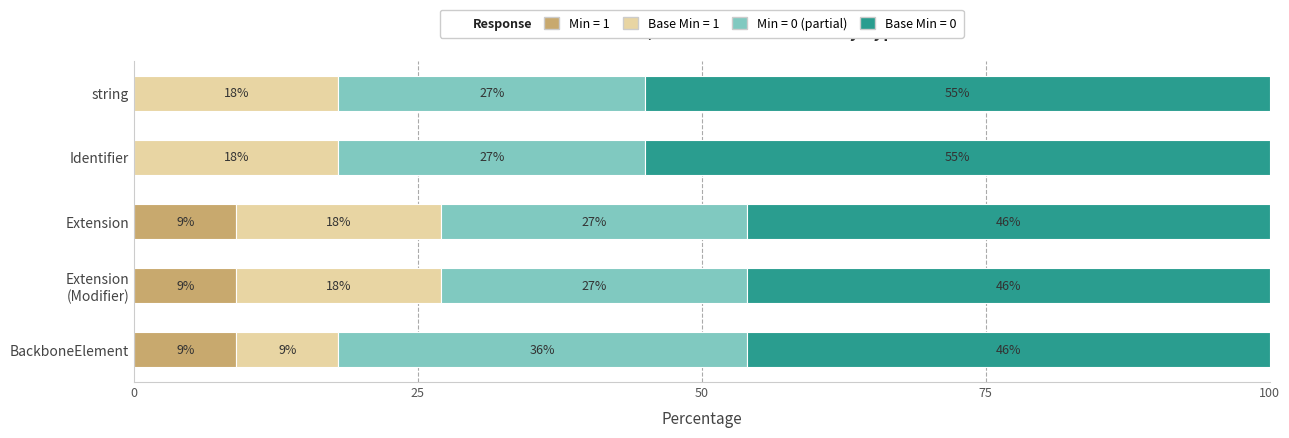

Is it true that Min = 1 equals 15 at Extension?

False